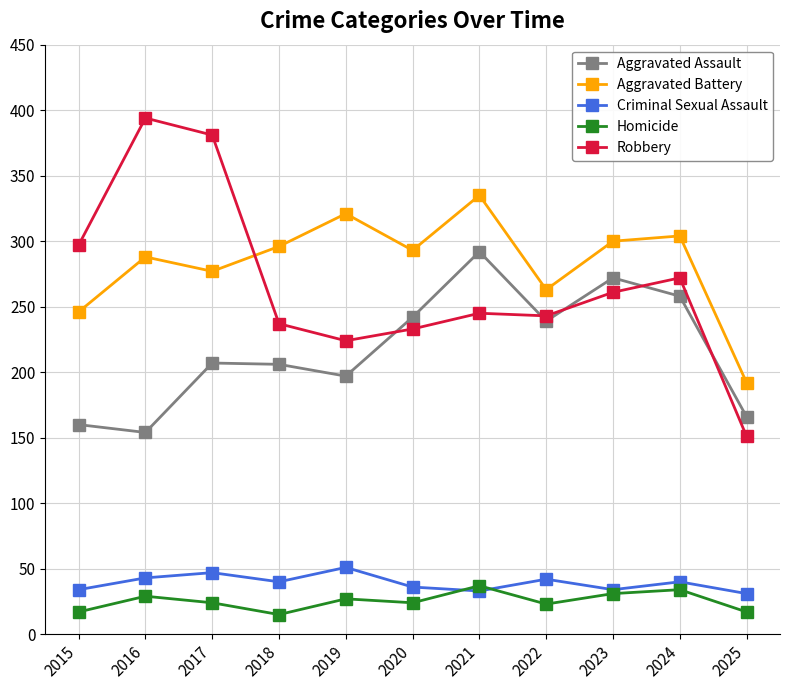

Rank the series at 2019 from lowest to highest value.

Homicide, Criminal Sexual Assault, Aggravated Assault, Robbery, Aggravated Battery